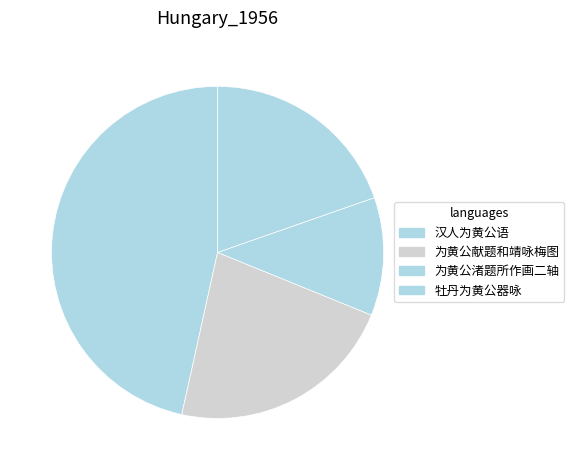

Rank the categories by value from lowest to highest.

为黄公渚题所作画二轴, 牡丹为黄公器咏, 为黄公献题和靖咏梅图, 汉人为黄公语